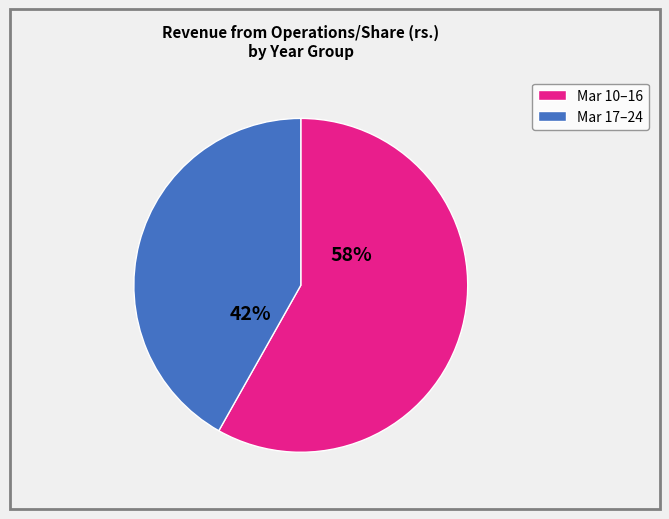

Is there any slice that represents more than half of the pie?

Yes